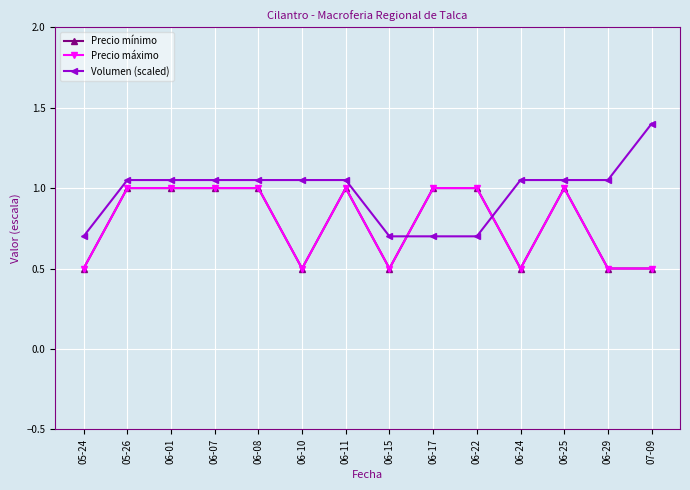

Is it true that Volumen (scaled) equals 0.7 at 06-22?

True